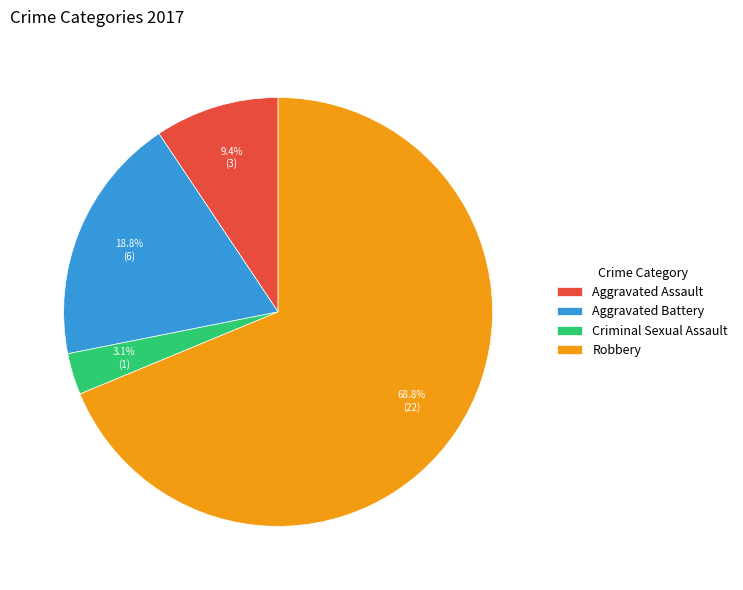

What percentage is the Aggravated Assault slice, to the nearest percent?

9%